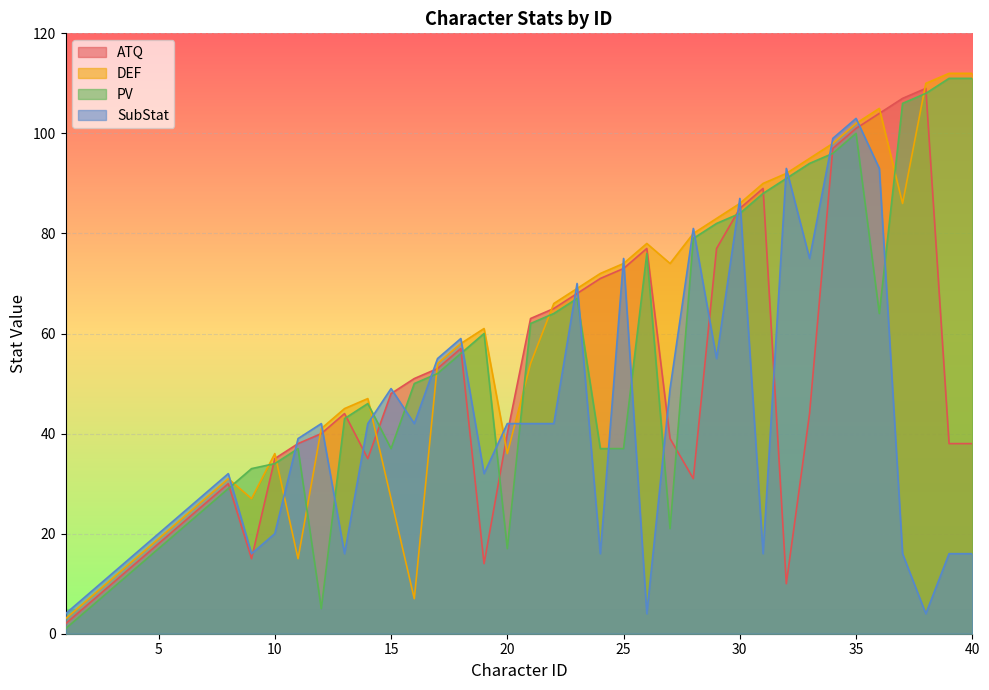

Rank the series by their average value, from highest to lowest.

DEF, PV, ATQ, SubStat